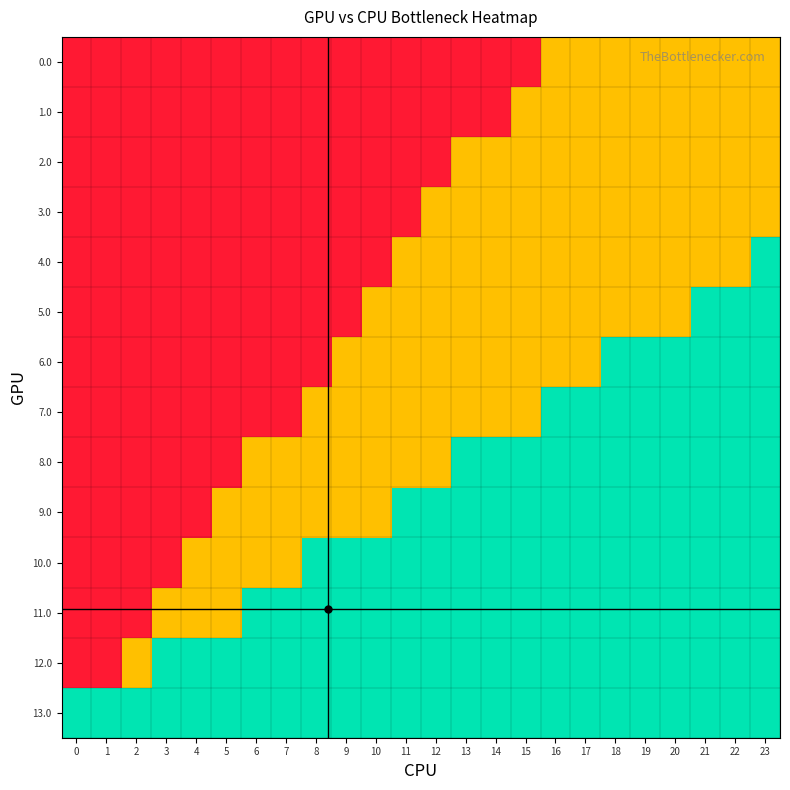

Which series has the largest total across all categories?

13.0